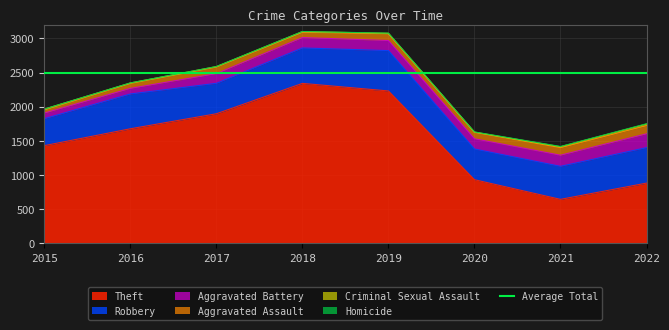

What is the maximum value for Theft?

2341